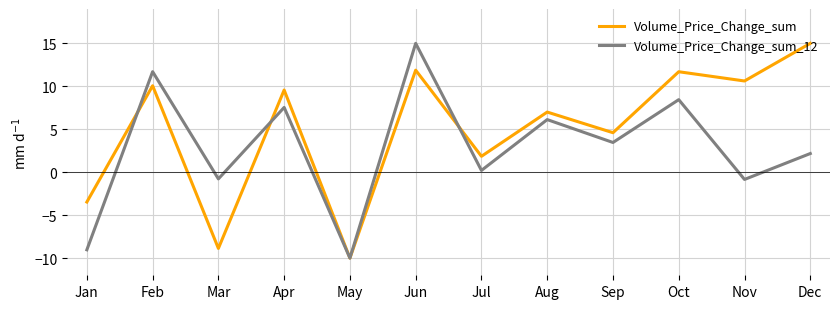

Does the chart display data point markers on the line(s)?

No